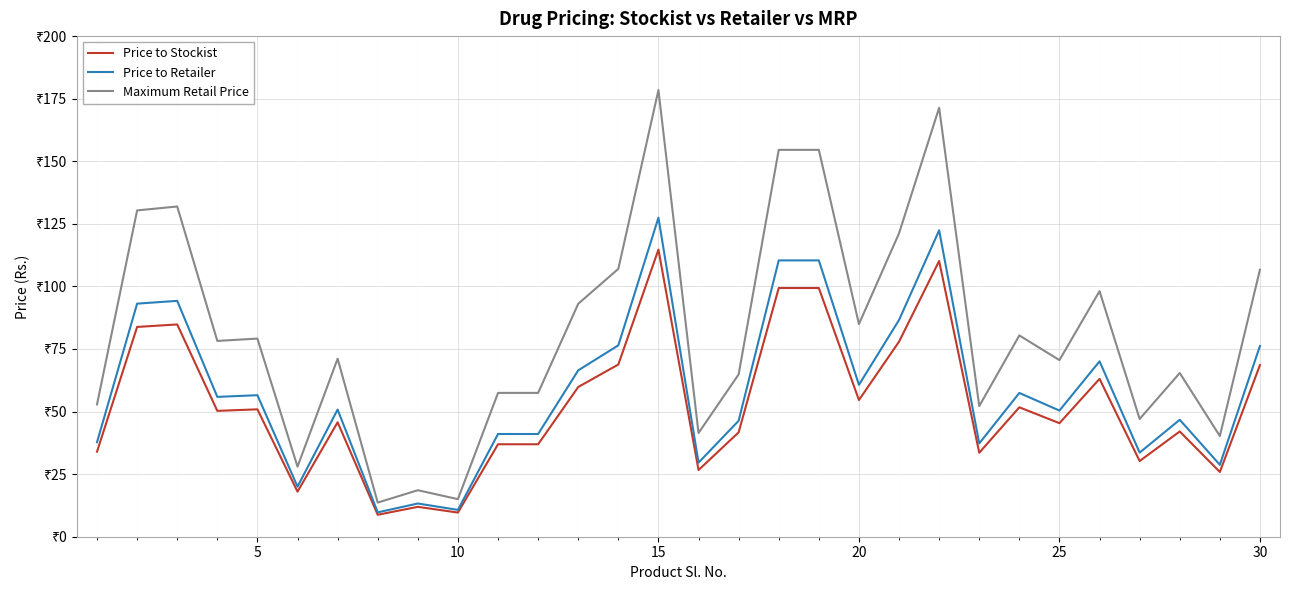

Which series has the widest spread of values?

Maximum Retail Price